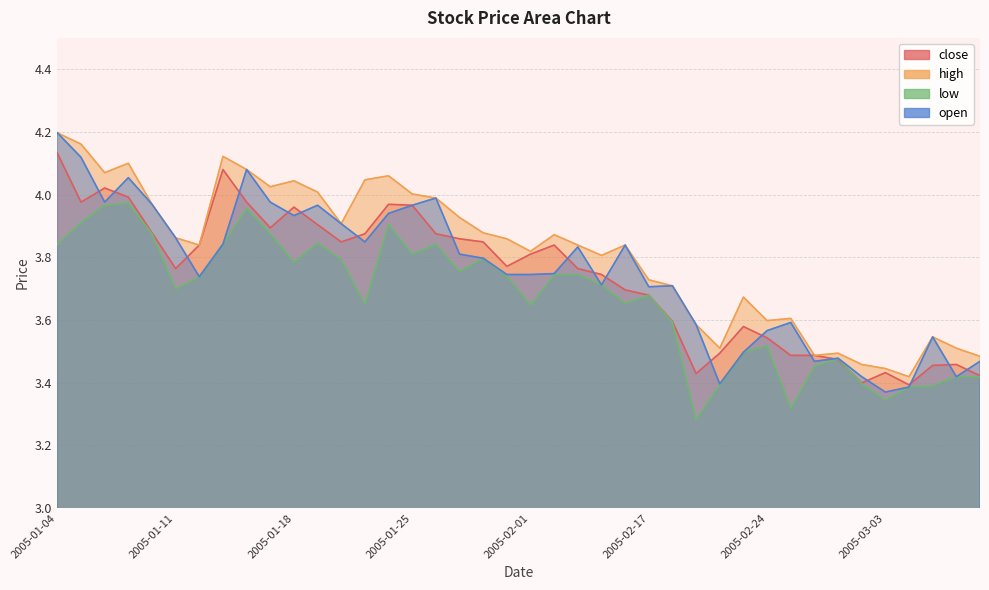

What is the value of the open point at the 19th from the left?

3.8